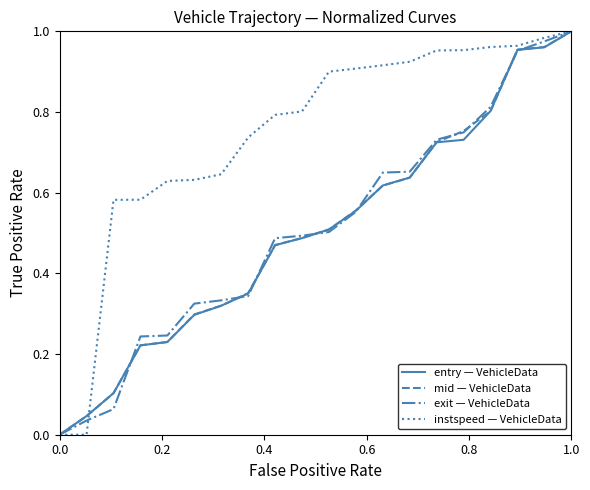

Which series has the largest total across all categories?

instspeed — VehicleData